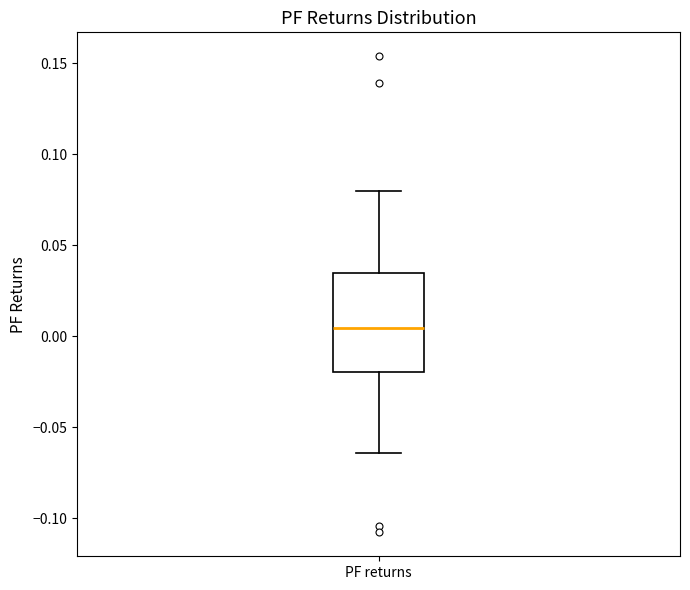

Transcribe this box plot: give where the median line is, the range the box spans, and where the two whiskers end, as read against the y-axis. The values are not printed on the chart, so give them approximately, as read against the axis.

median 0.005, box -0.020 to 0.035, whiskers -0.065 to 0.080